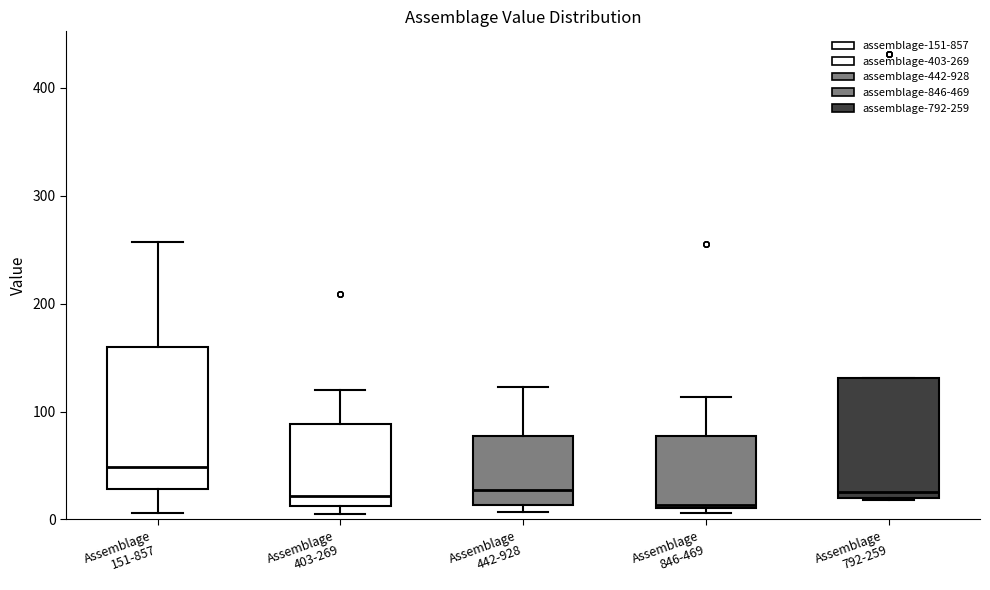

Reading left to right, read every box against the y-axis: the position of its median line, the range the box covers, and the ends of its whiskers. The values are not printed on the chart, so give them approximately, as read against the axis.

Assemblage 151-857: median 50, box 30 to 160, whiskers 10 to 260
Assemblage 403-269: median 20, box 10 to 90, whiskers 10 (just below the box's lower edge) to 120
Assemblage 442-928: median 30, box 10 to 80, whiskers 10 (just below the box's lower edge) to 120
Assemblage 846-469: median 10, box 10 to 80, whiskers 10 (just below the box's lower edge) to 110
Assemblage 792-259: median 30, box 20 to 130, whiskers 20 to 130